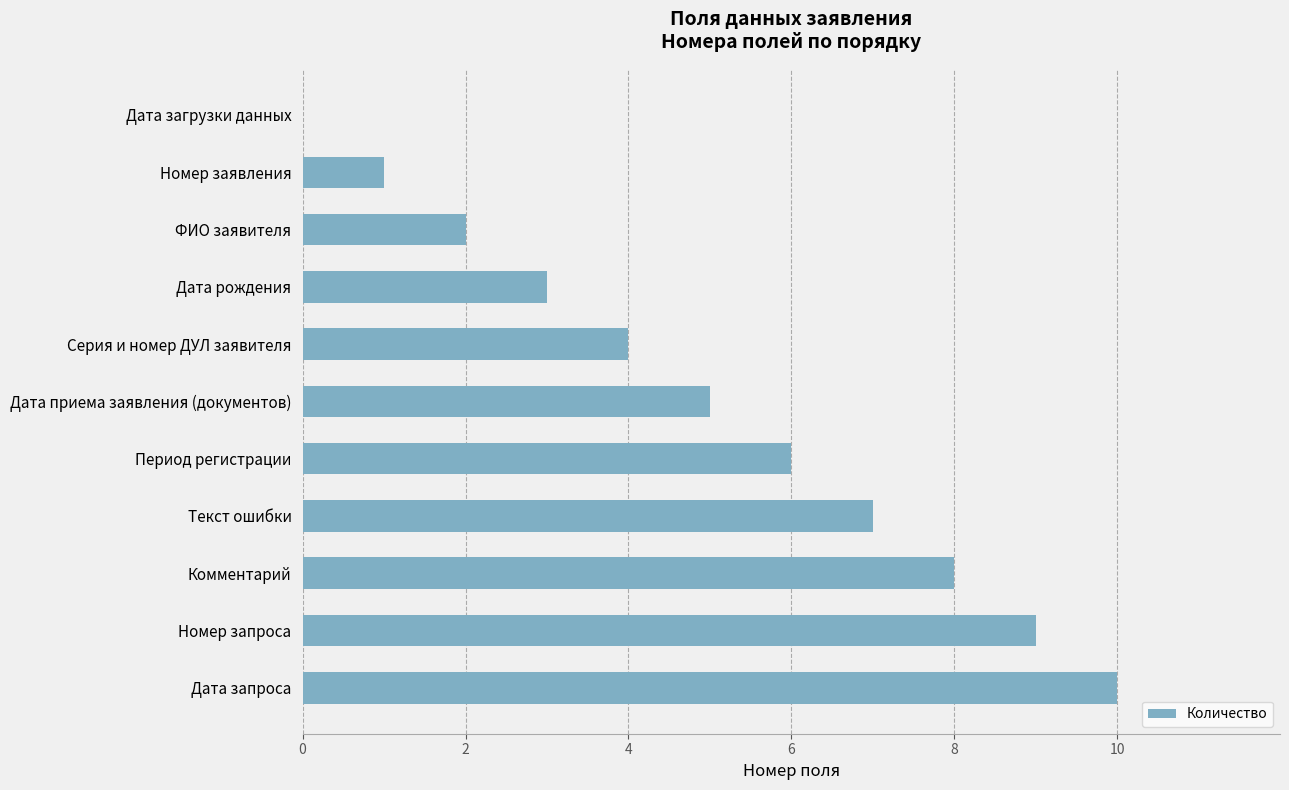

At which label is the value closest to 5?

Дата приема заявления (документов)